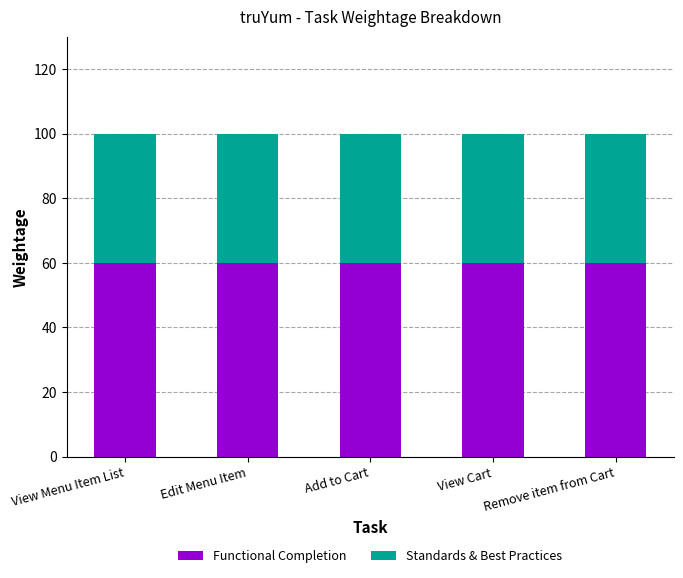

What is the average value of the Functional Completion series?

60